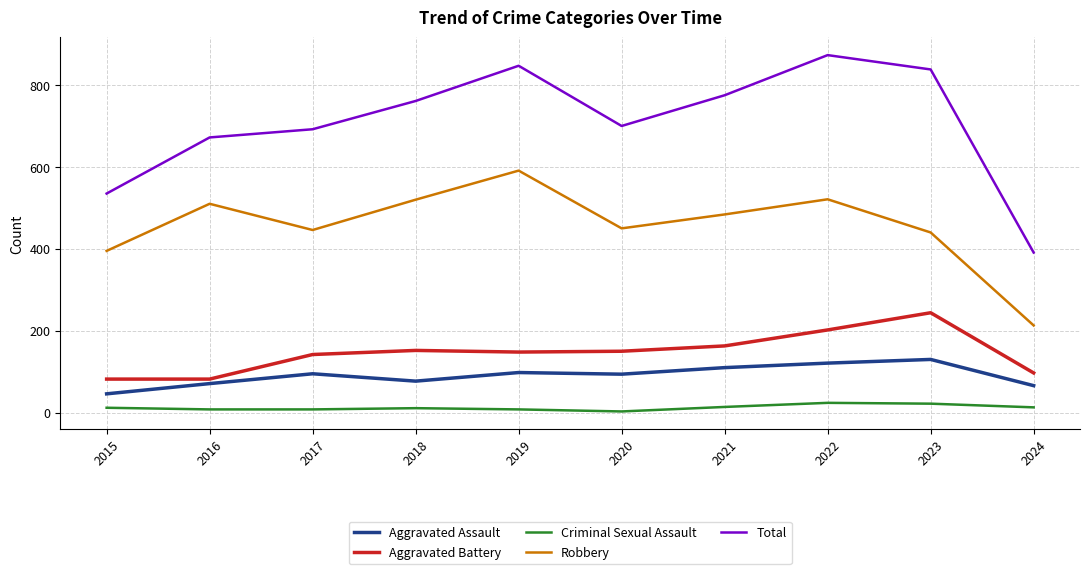

True or false: Robbery and Aggravated Battery intersect in this chart.

False